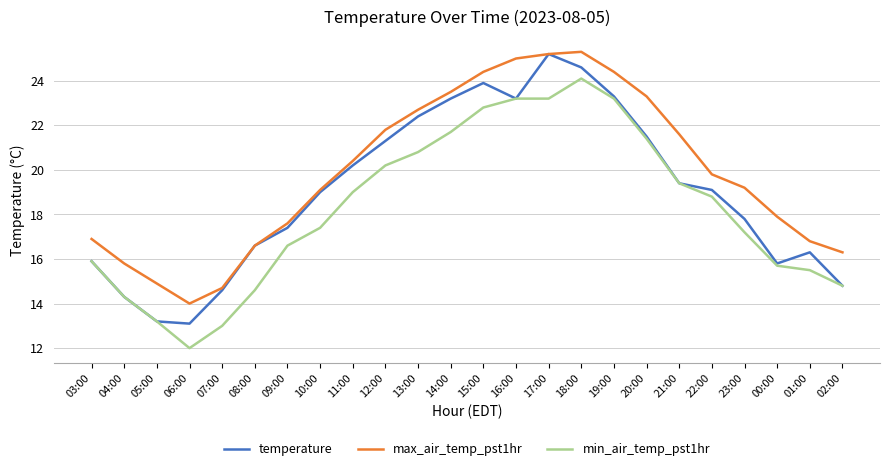

Reading right to left, what are all the values shown in this chart?

temperature: 14.8	16.3	15.8	17.8	19.1	19.4	21.5	23.3	24.6	25.2	23.2	23.9	23.2	22.4	21.3	20.2	19.0	17.4	16.6	14.6	13.1	13.2	14.3	15.9
max_air_temp_pst1hr: 16.3	16.8	17.9	19.2	19.8	21.6	23.3	24.4	25.3	25.2	25.0	24.4	23.5	22.7	21.8	20.4	19.1	17.6	16.6	14.7	14.0	14.9	15.8	16.9
min_air_temp_pst1hr: 14.8	15.5	15.7	17.2	18.8	19.4	21.4	23.2	24.1	23.2	23.2	22.8	21.7	20.8	20.2	19.0	17.4	16.6	14.6	13.0	12.0	13.2	14.3	15.9